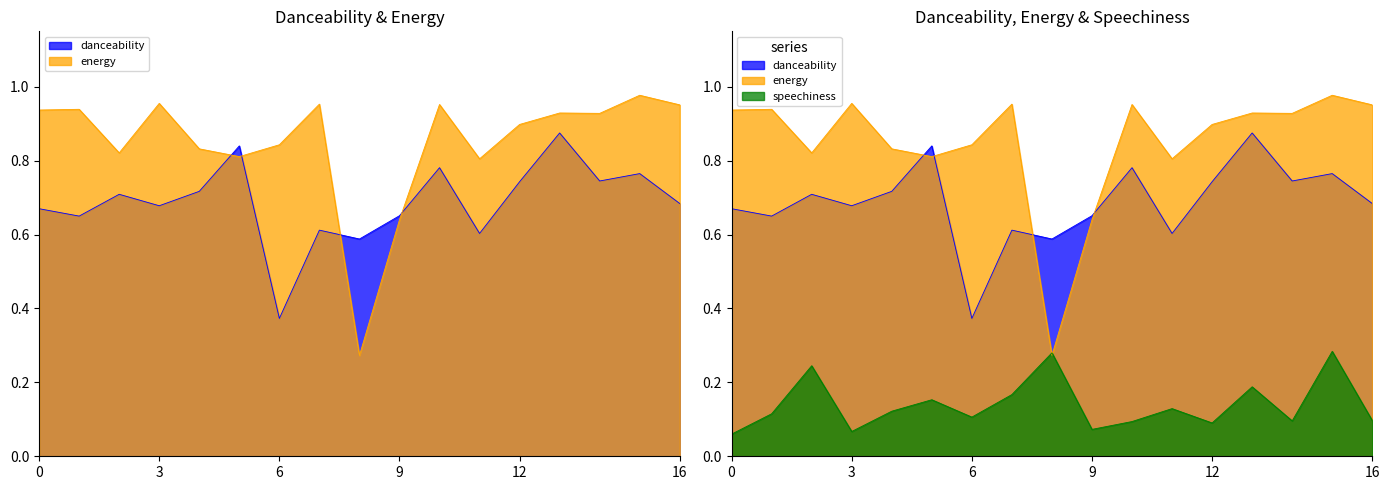

What are all the series names shown in the legend?

danceability, energy, speechiness